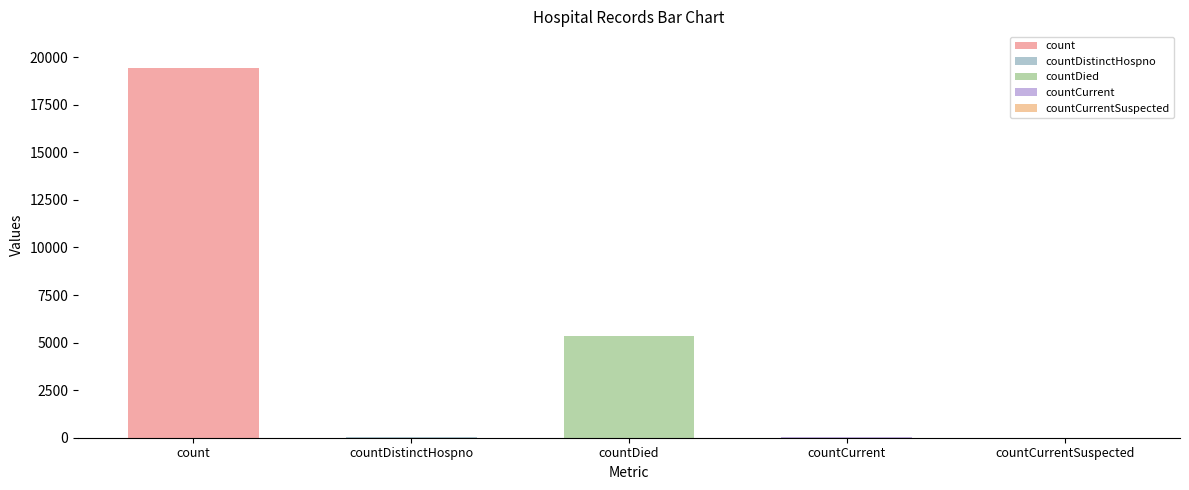

List the labels in order of value, largest first.

count, countDied, countCurrent, countDistinctHospno, countCurrentSuspected